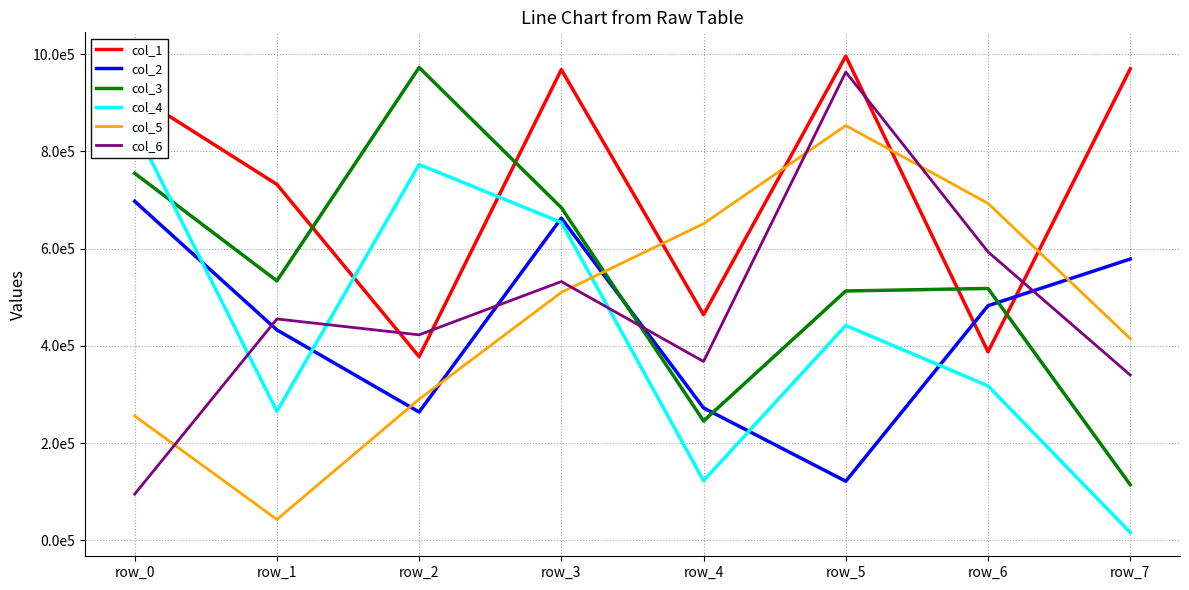

How many values in the col_4 series are below 442181?

4